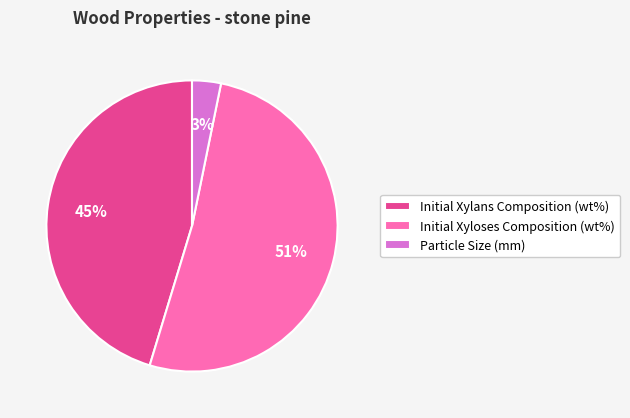

Rank the categories by value from lowest to highest.

Particle Size (mm), Initial Xylans Composition (wt%), Initial Xyloses Composition (wt%)